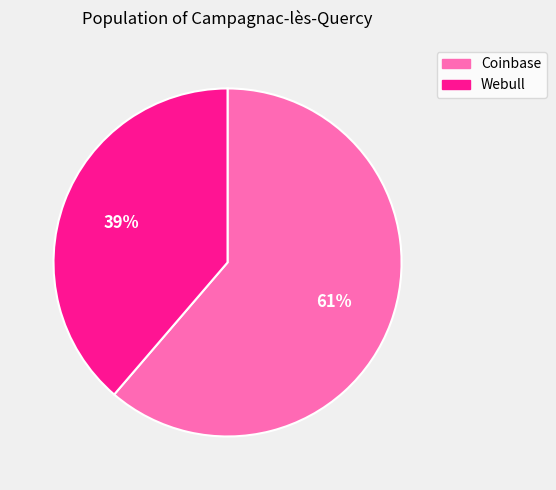

To the nearest percent, what is the combined percentage of Webull and Coinbase?

100%